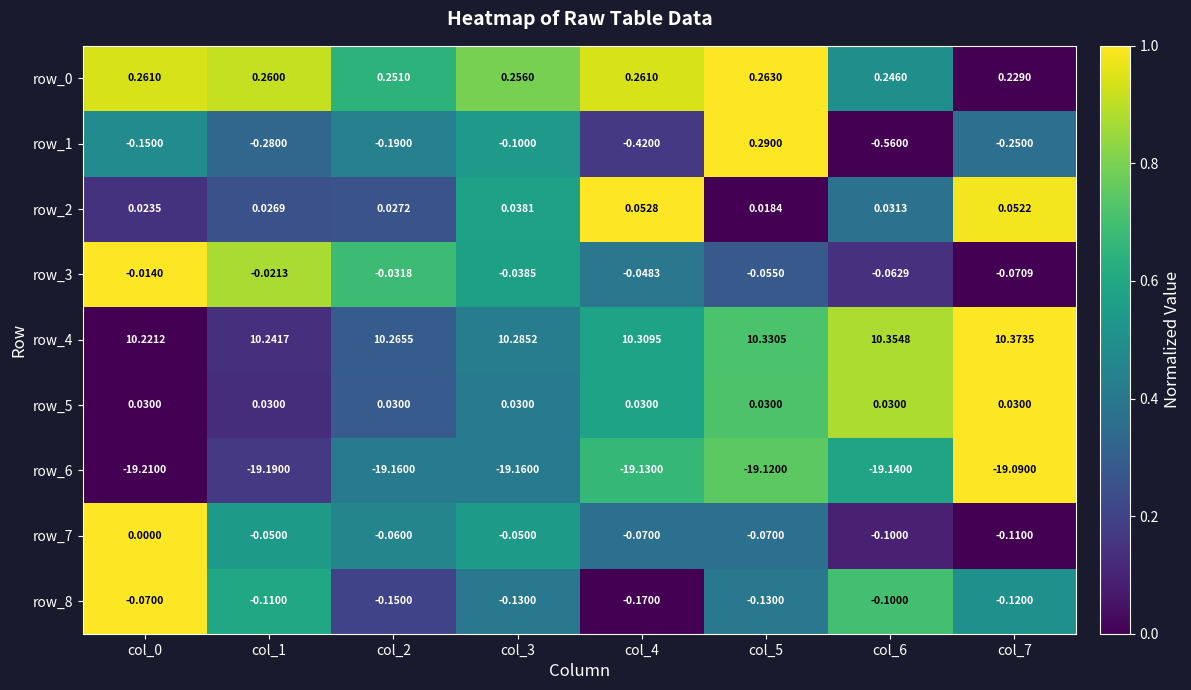

Count the number of data series in this chart.

9